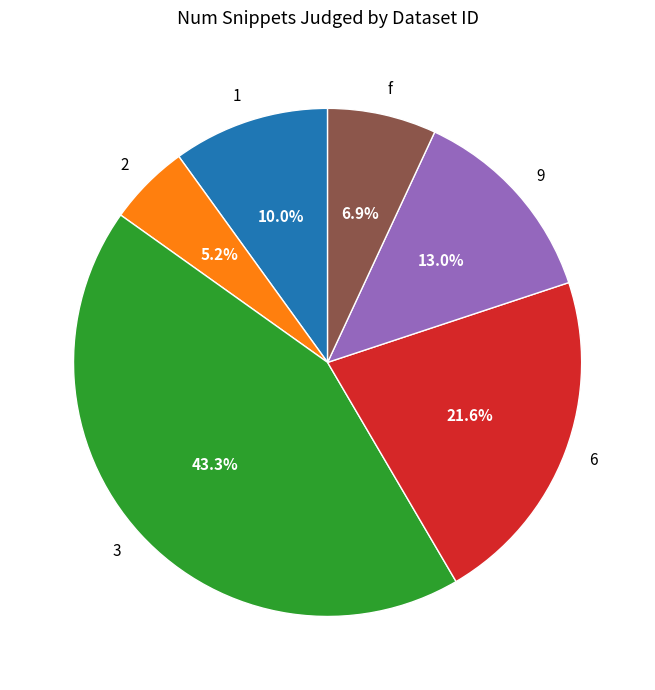

True or false: 6 accounts for 22% of the total.

True